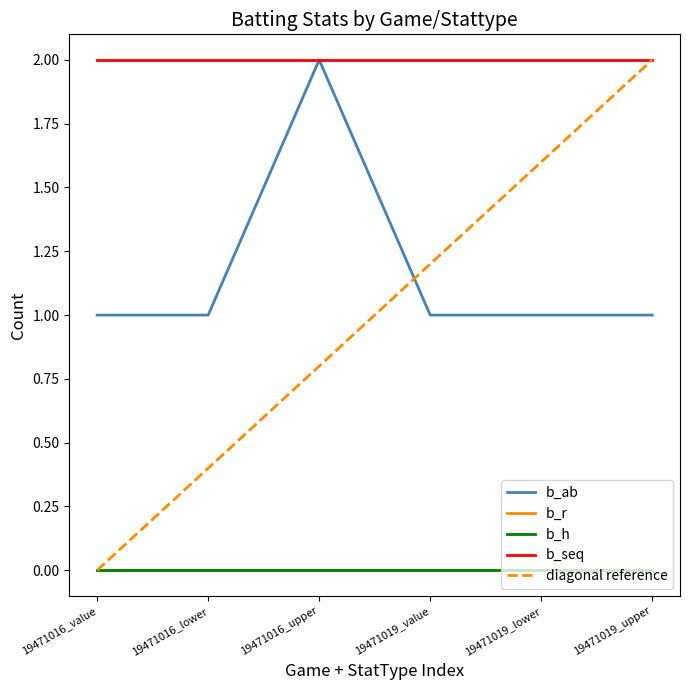

What position from the left is 19471016_value?

1